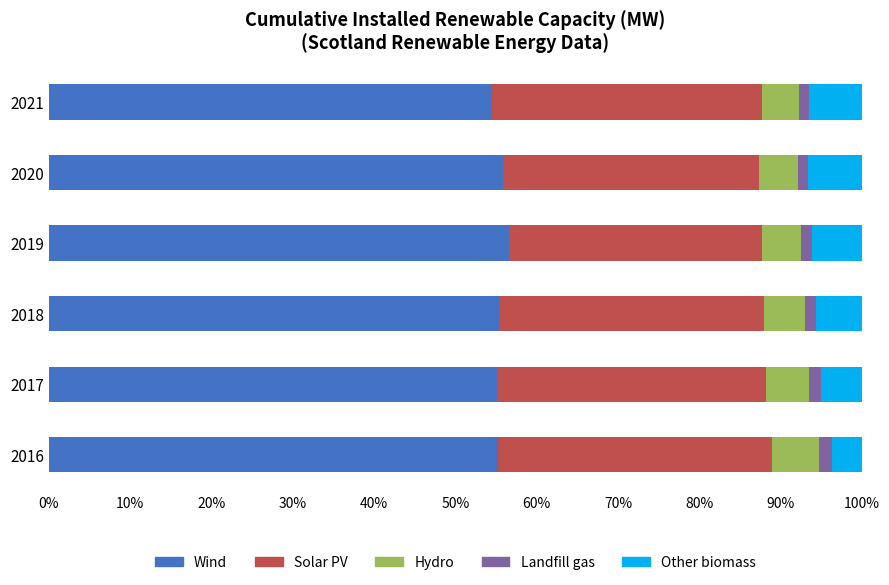

What is the lowest value of the Wind series?

54.5